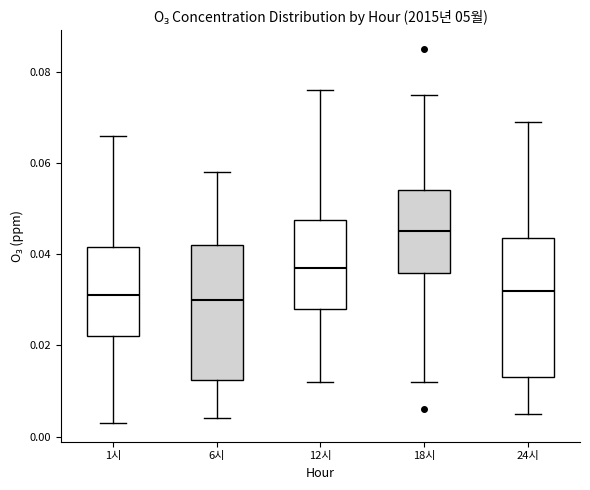

Where does the lower whisker of the box for 12시 end on the y-axis? The values are not printed on the chart, so give them approximately, as read against the axis.

0.012